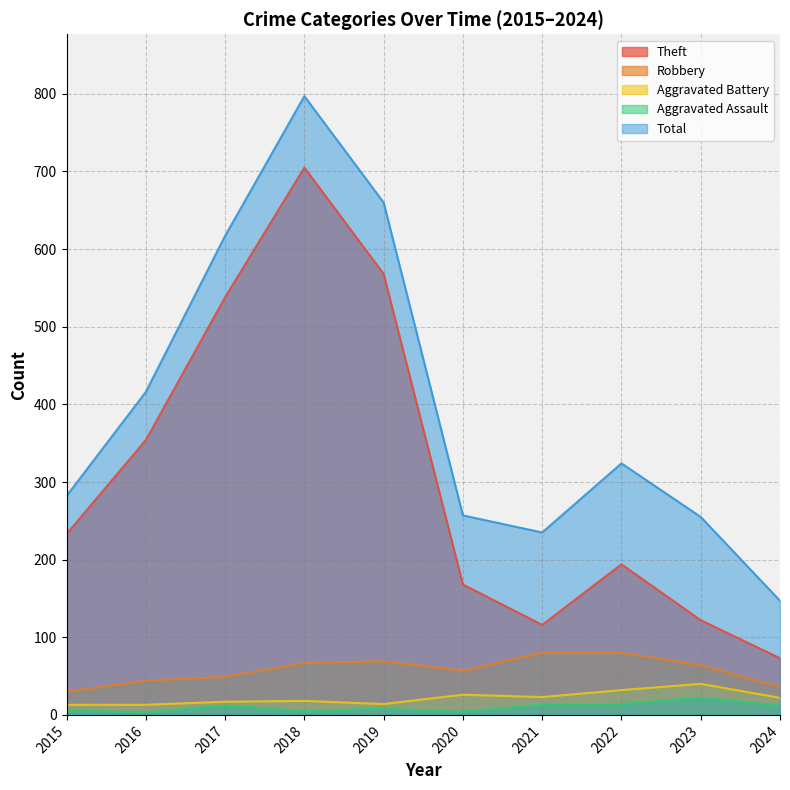

Which series has the largest range (max minus min)?

Total